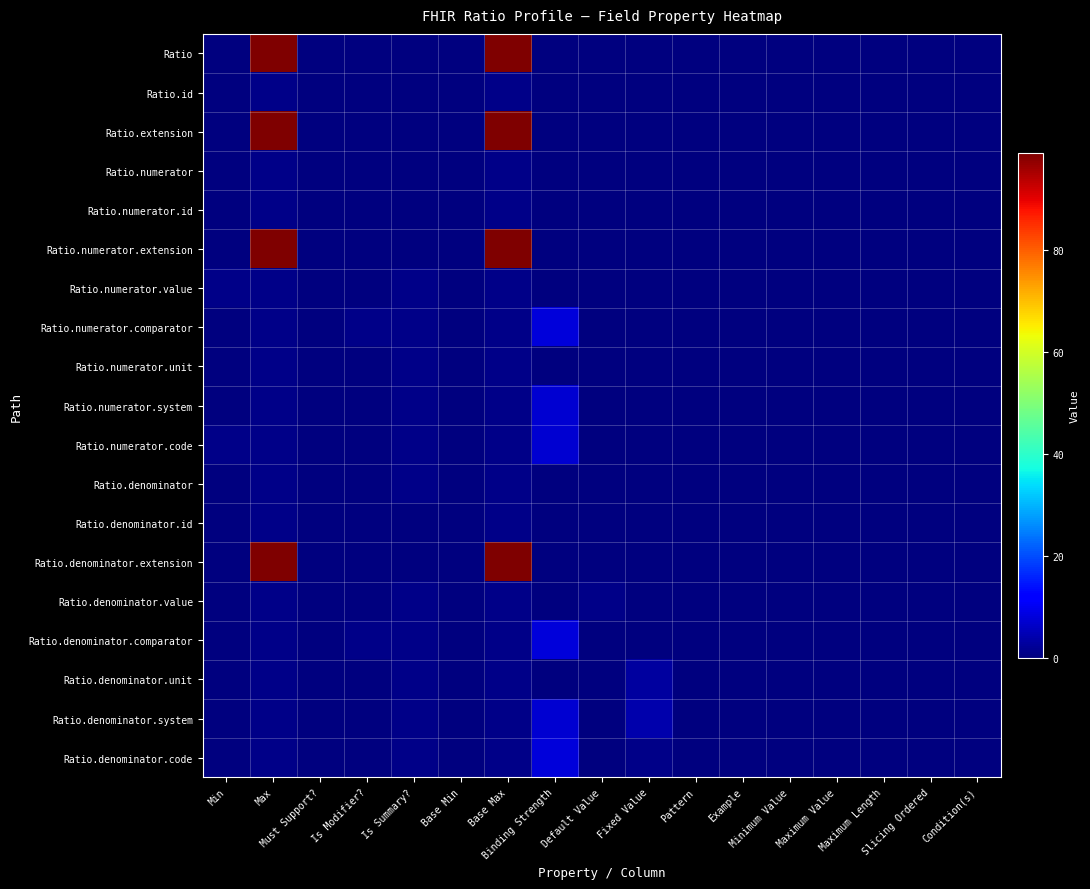

Rank the series by their maximum value, from highest to lowest.

Ratio, Ratio.extension, Ratio.numerator.extension, Ratio.denominator.extension, Ratio.numerator.comparator, Ratio.denominator.comparator, Ratio.denominator.code, Ratio.numerator.system, Ratio.numerator.code, Ratio.denominator.system, Ratio.denominator.unit, Ratio.id, Ratio.numerator, Ratio.numerator.id, Ratio.numerator.value, Ratio.numerator.unit, Ratio.denominator, Ratio.denominator.id, Ratio.denominator.value